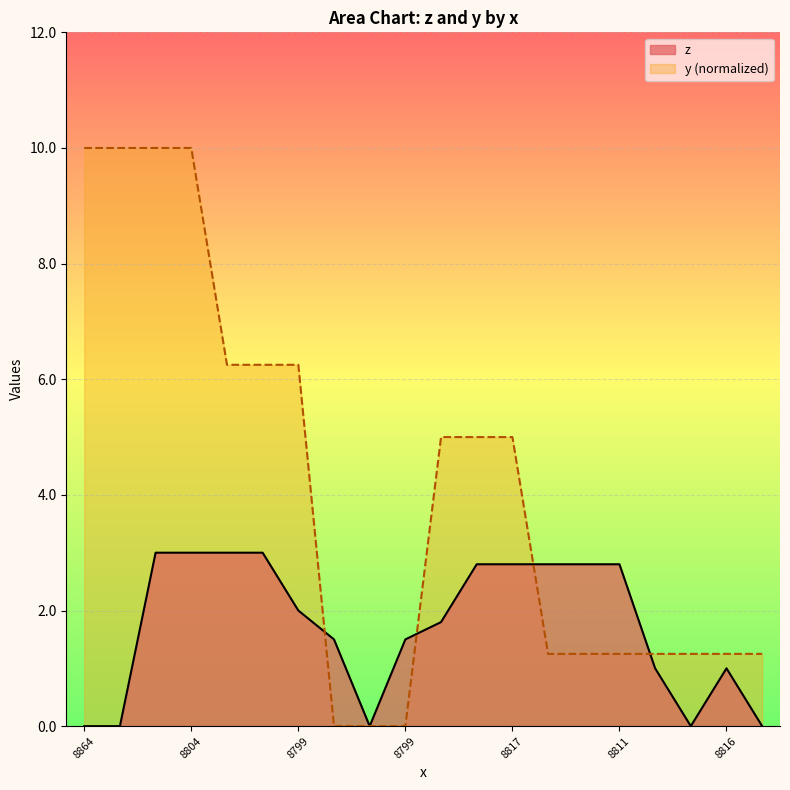

What is the sum of the y_offset values at 8816 and 8799?

1.2